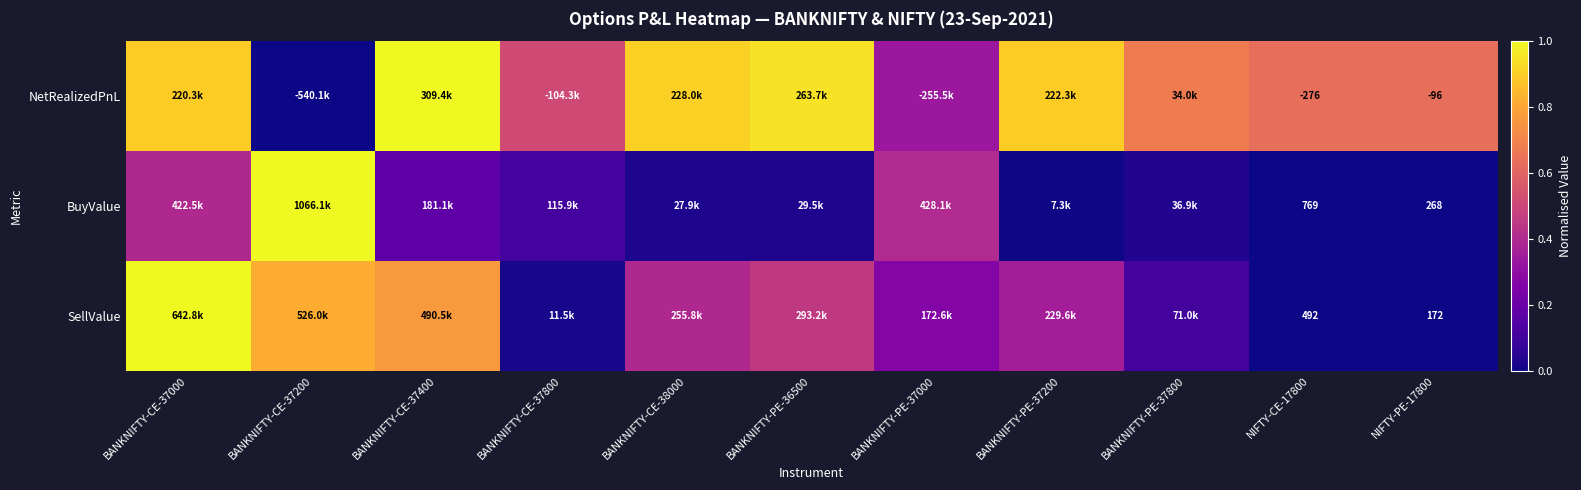

Which category has the highest value in the SellValue series?

BANKNIFTY-CE-37000